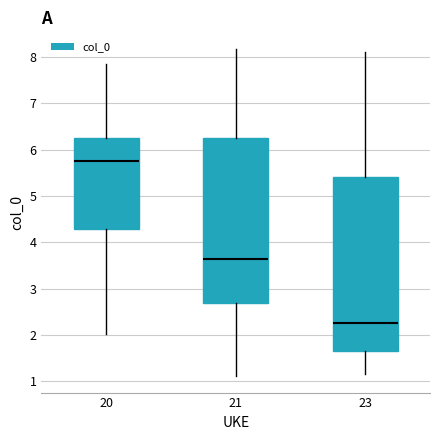

Reading left to right, transcribe this box plot: for each box, give where its median line is, the range the box spans, and where its two whiskers end, as read against the y-axis. The values are not printed on the chart, so give them approximately, as read against the axis.

20: median 5.8, box 4.3 to 6.3, whiskers 2.0 to 7.8
21: median 3.6, box 2.7 to 6.2, whiskers 1.1 to 8.2
23: median 2.3, box 1.7 to 5.4, whiskers 1.2 to 8.1